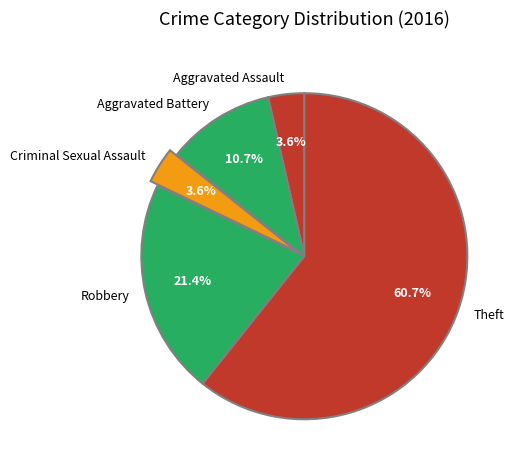

Which category has the biggest portion of the pie?

Theft